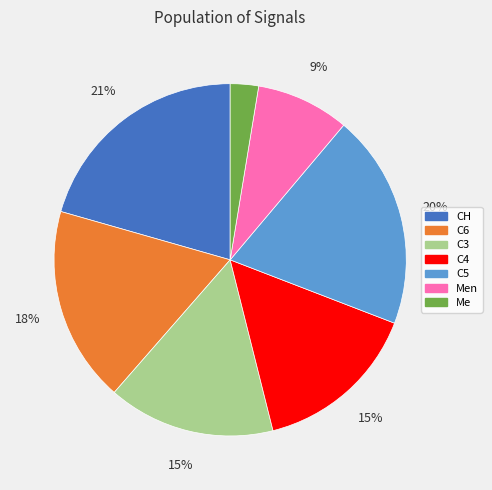

Is it true that C6 is 8% of the pie?

False